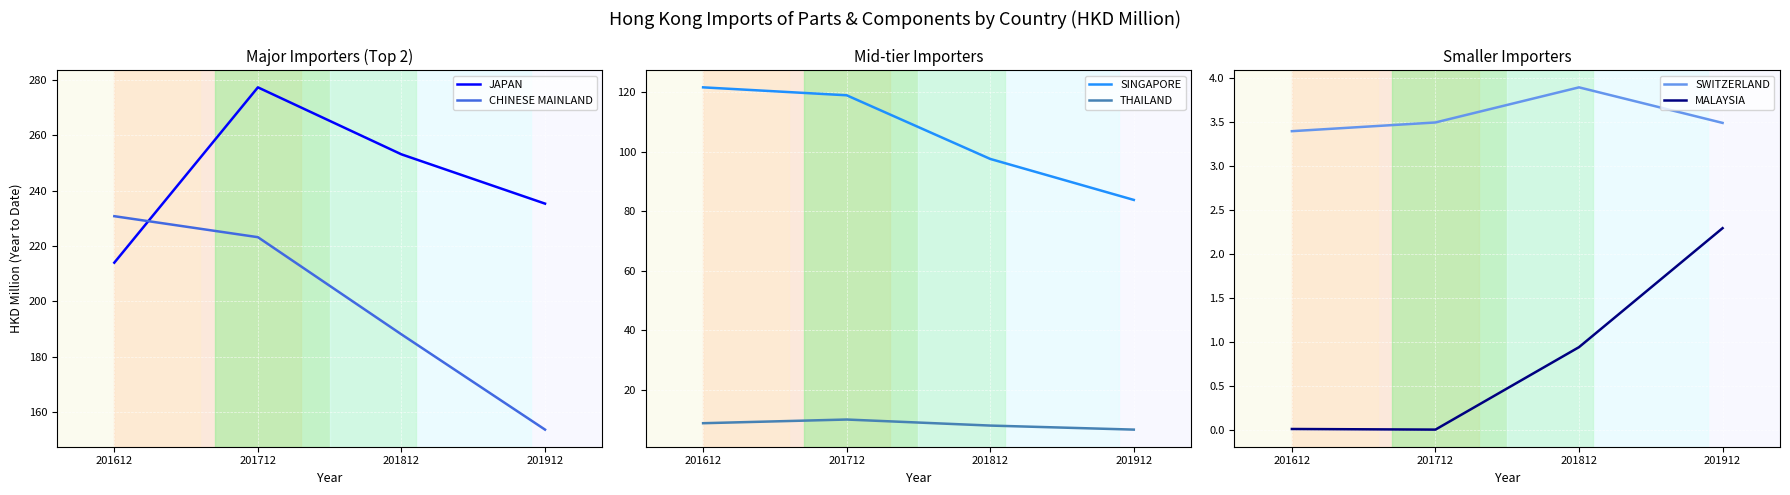

Count the number of categories in the chart.

4